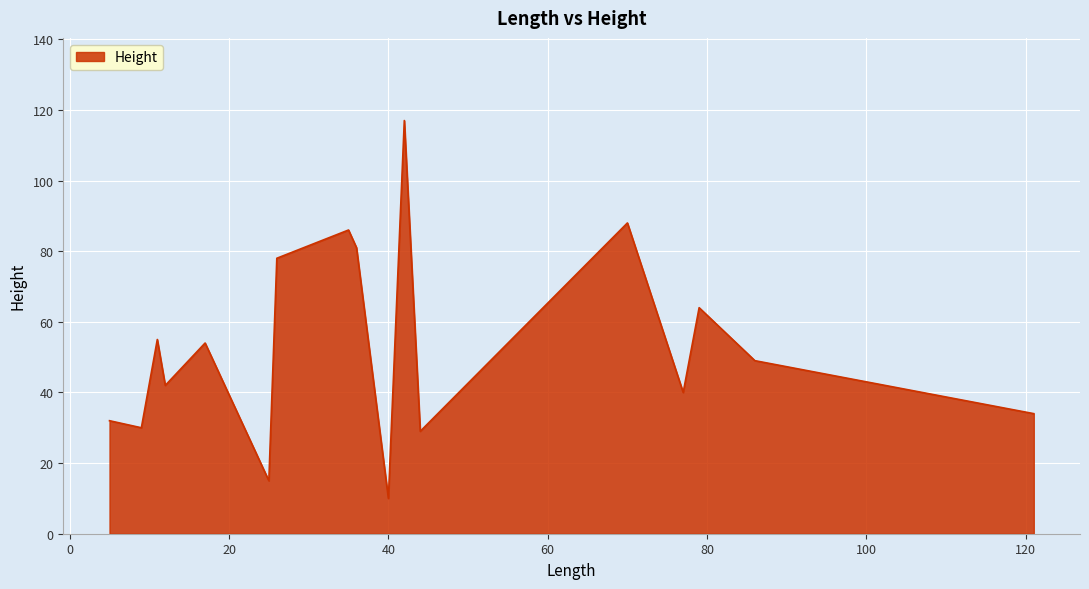

What is the greatest value displayed?

117